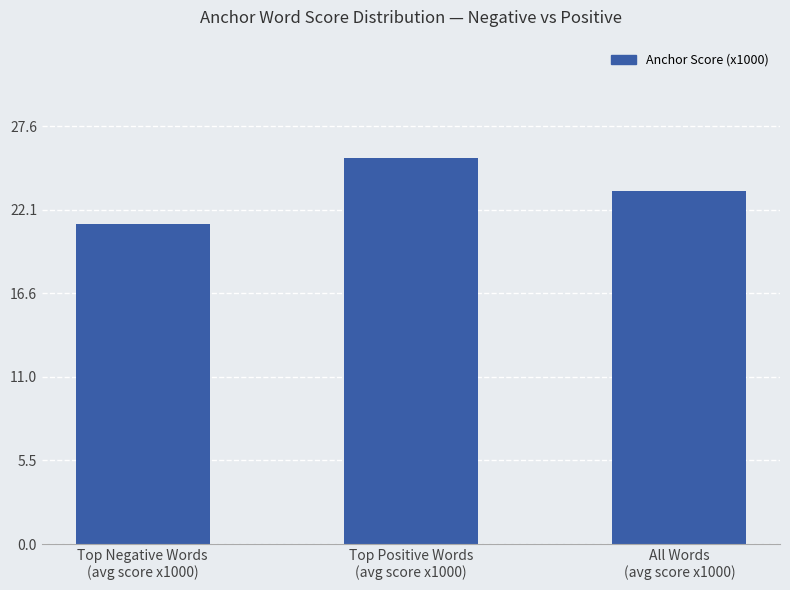

Which label corresponds to the largest value in the chart?

Top Positive Words
(avg score x1000)